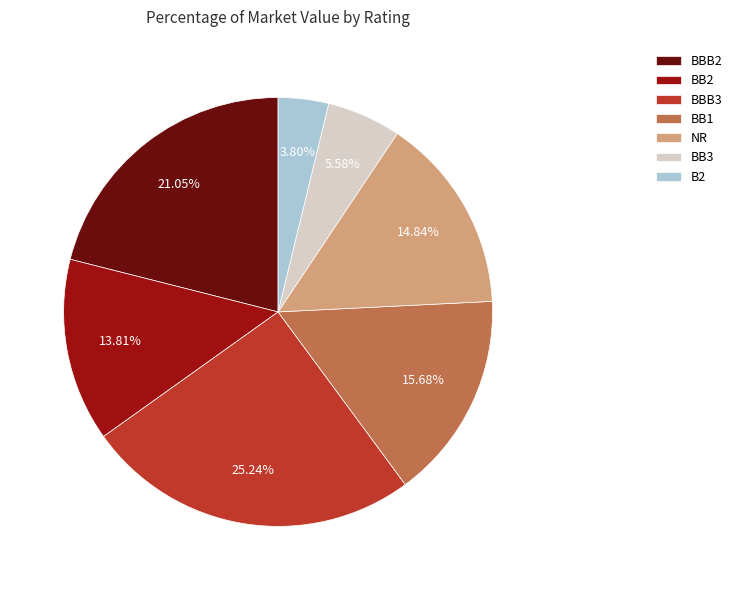

To the nearest percent, what portion does NR represent?

15%